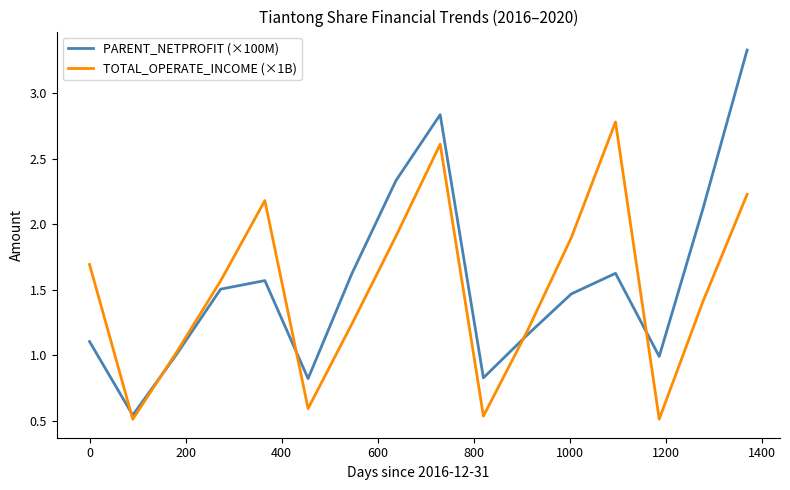

Which series has the widest spread of values?

PARENT_NETPROFIT (×100M)